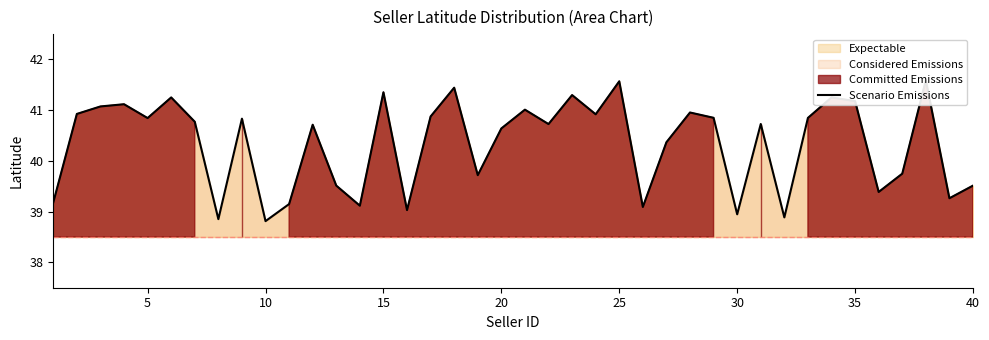

What is the minimum value shown in the chart?

38.8